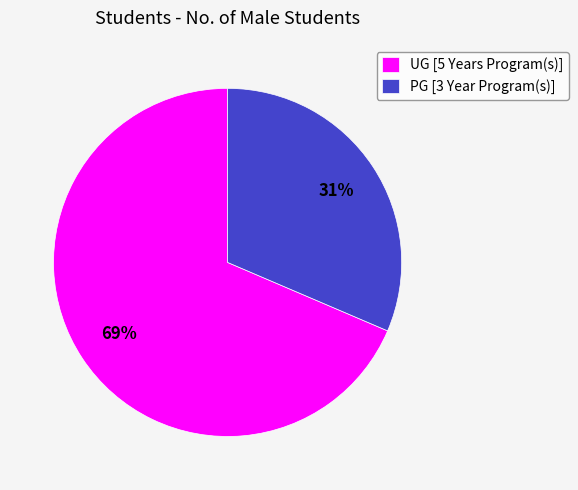

How many slices are in this pie chart?

2